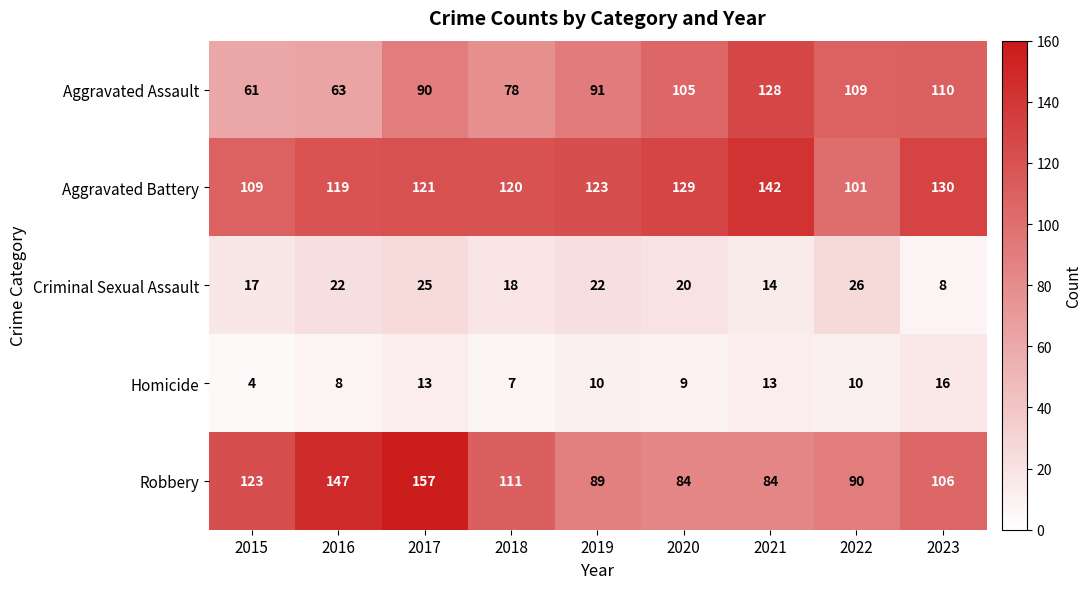

At which category is the sum across all series the highest?

2017